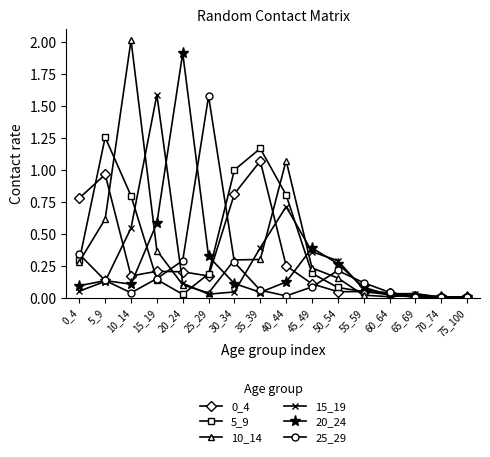

What is the greatest value displayed?

2.0